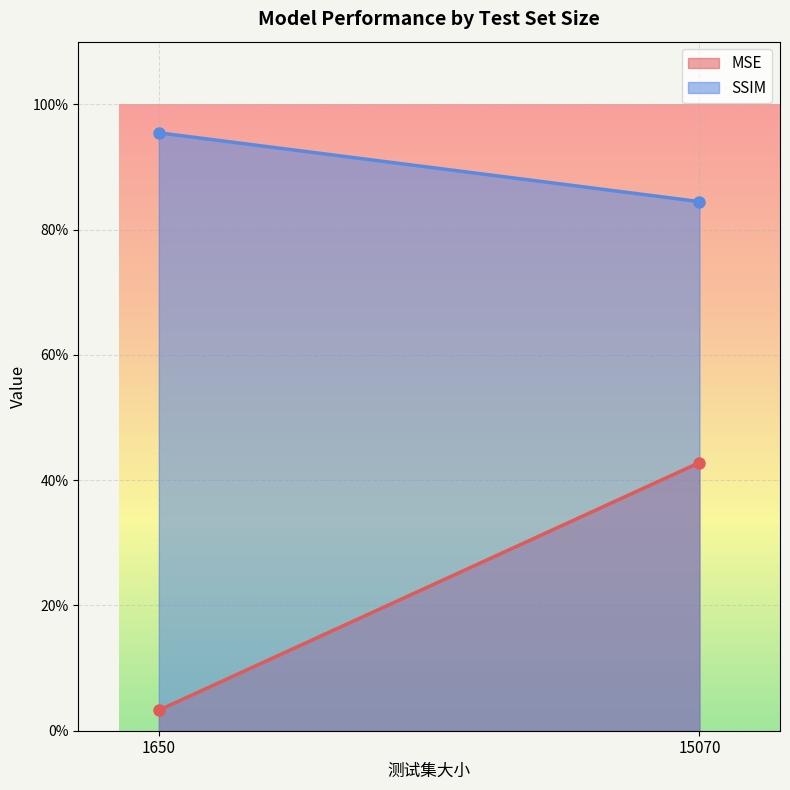

Which series has the widest spread of values?

MSE